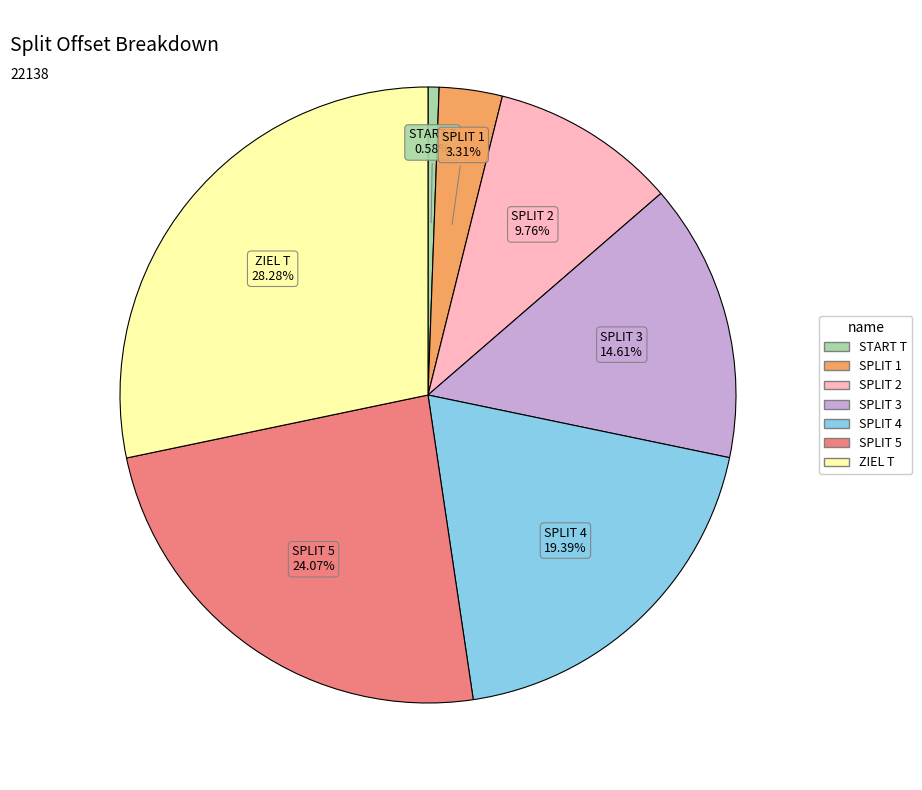

How many segments does this pie chart have?

7